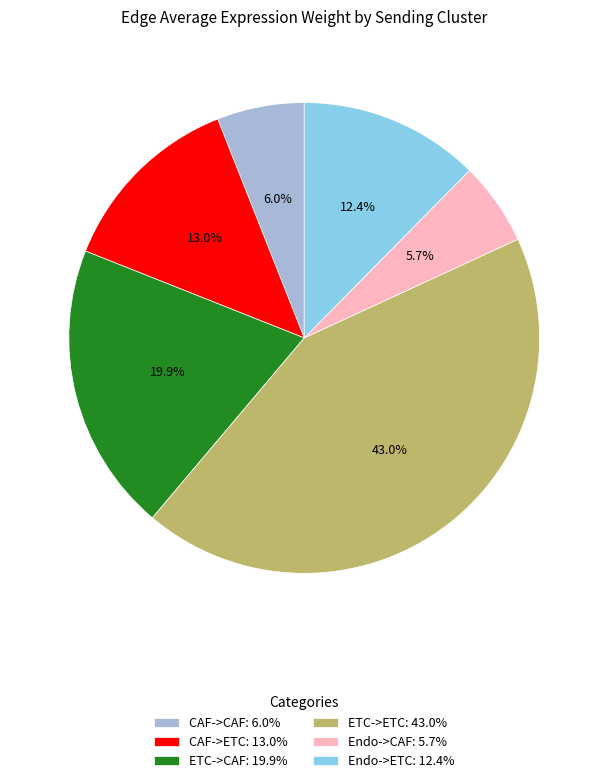

Does Endo->ETC: 12.4% account for over 50% of the chart?

No